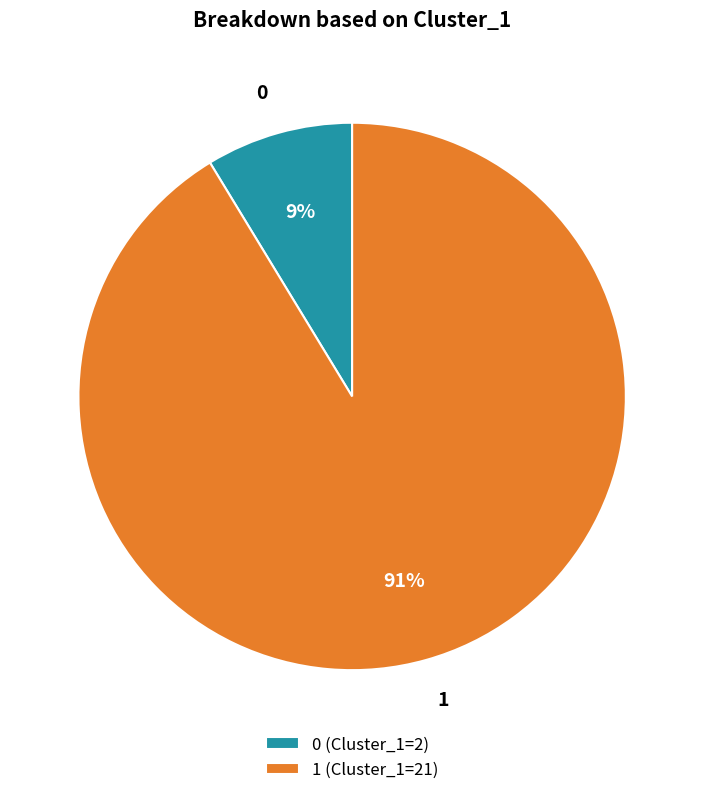

Which slice is the largest?

1